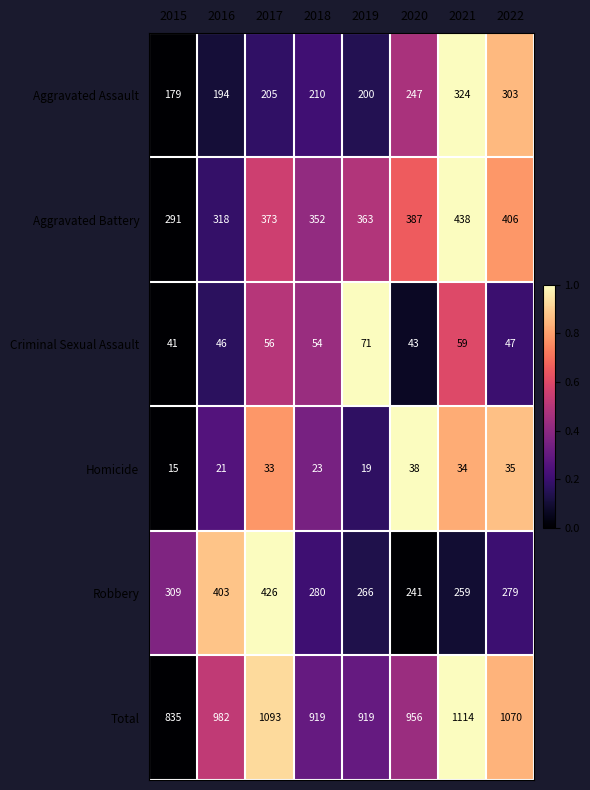

At which label is Total closest to 974?

2016